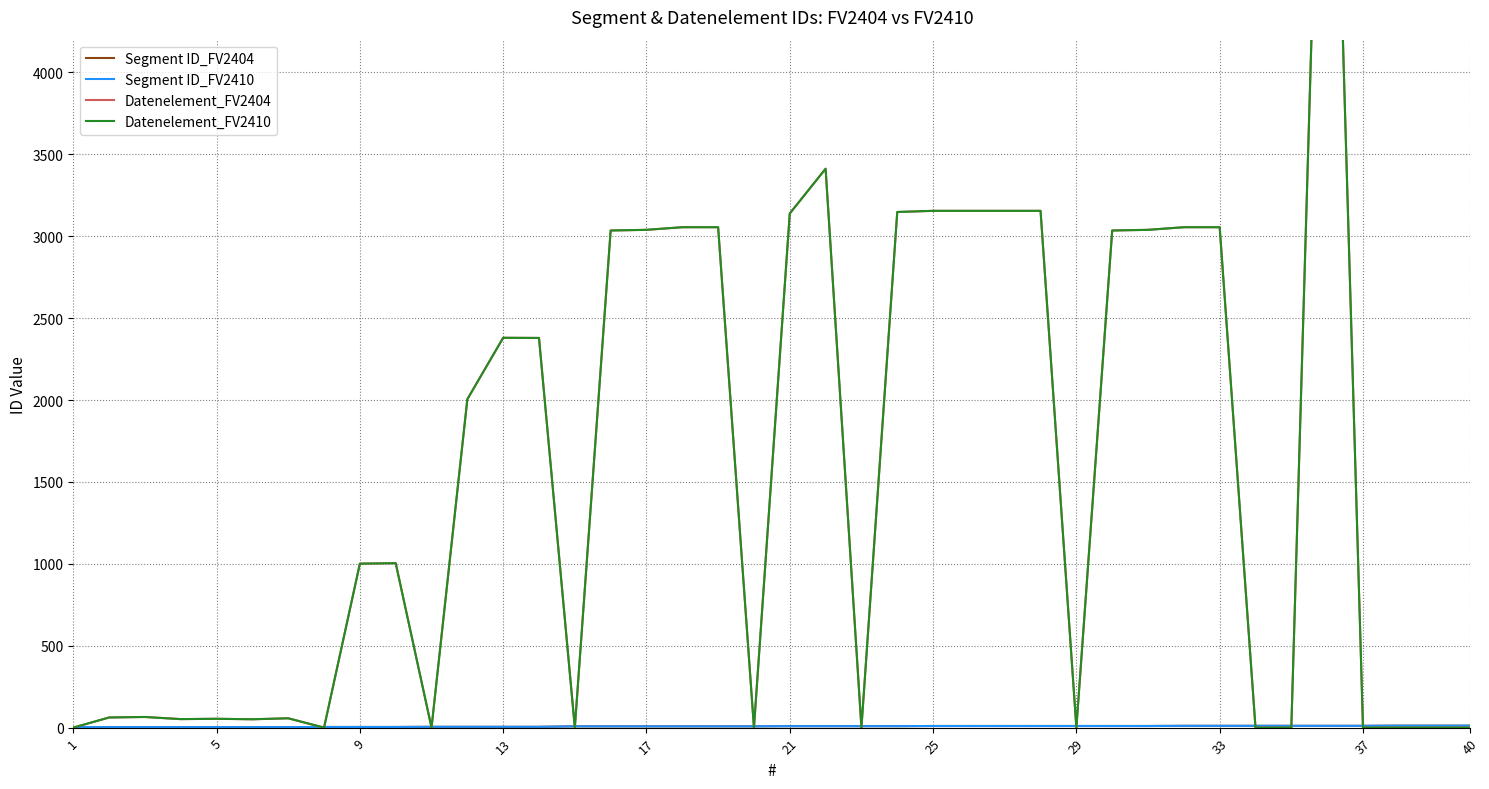

Reading left to right, list all the values displayed in this chart.

Segment ID_FV2404: 3	3	3	3	3	3	3	4	4	4	5	5	5	5	8	8	8	8	8	8	9	9	9	9	10	10	10	10	10	10	10	11	11	11	11	11	11	12	12	12
Segment ID_FV2410: 3	3	3	3	3	3	3	4	4	4	5	5	5	5	8	8	8	8	8	8	9	9	9	9	10	10	10	10	10	10	10	11	11	11	11	11	11	12	12	12
Datenelement_FV2404: 0	62	65	52	54	51	57	0	1001	1004	0	2005	2380	2379	0	3035	3039	3055	3055	0	3139	3412	0	3148	3155	3155	3155	3155	0	3035	3039	3055	3055	0	0	7495	0	0	0	0
Datenelement_FV2410: 0	62	65	52	54	51	57	0	1001	1004	0	2005	2380	2379	0	3035	3039	3055	3055	0	3139	3412	0	3148	3155	3155	3155	3155	0	3035	3039	3055	3055	0	0	7495	0	0	0	0